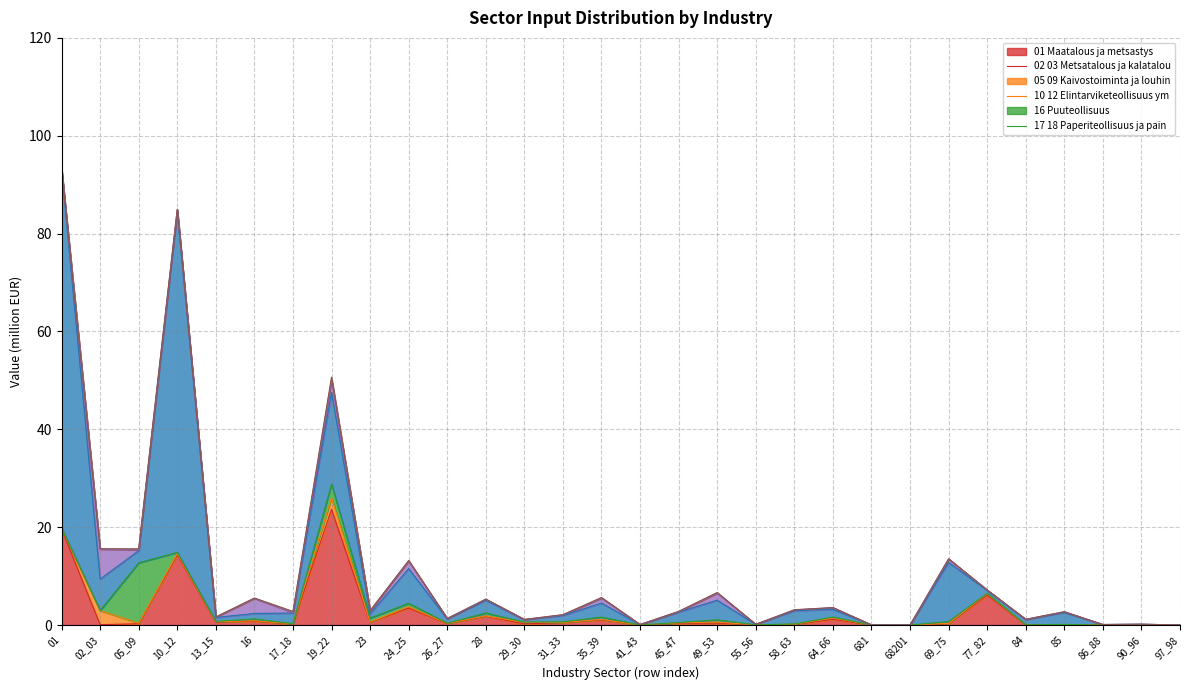

Reading right to left, what are all the values shown in this chart?

01 Maatalous ja metsastys: 0.0	0.0	0.0	0.0	0.0	6.1	0.3	0.0	0.0	1.2	0.1	0.0	0.4	0.3	0.0	1.1	0.5	0.2	1.8	0.3	3.5	0.5	23.7	0.2	0.8	0.6	14.3	0.3	0.1	19.7
02_03 Metsatalous ja kalatalous: 0.0	0.0	0.0	0.0	0.0	0.3	0.1	0.0	0.0	0.3	0.0	0.0	0.2	0.1	0.0	0.1	0.0	0.3	0.1	0.0	0.3	0.0	2.4	0.0	0.1	0.1	0.3	0.1	2.9	0.1
05_09 Kaivostoiminta ja louhinta: 0.0	0.0	0.0	0.1	0.0	0.1	0.4	0.0	0.0	0.2	0.1	0.0	0.5	0.1	0.0	0.5	0.1	0.1	0.6	0.0	0.7	0.8	2.8	0.0	0.4	0.1	0.2	12.3	0.0	0.0
10_12 Elintarviketeollisuus ym.: 0.0	0.1	0.1	2.4	1.0	0.6	12.1	0.0	0.0	1.6	2.7	0.1	4.0	2.1	0.1	2.9	1.3	0.5	2.6	0.9	7.1	0.9	18.7	2.2	1.1	0.8	69.7	2.5	6.4	73.4
16 Puuteollisuus: 0.0	0.0	0.0	0.1	0.1	0.1	0.7	0.0	0.0	0.3	0.2	0.0	1.4	0.1	0.0	1.0	0.1	0.0	0.2	0.1	1.6	0.6	2.6	0.1	3.1	0.1	0.4	0.1	6.1	0.1
17_18 Paperiteollisuus ja painaminen: 0.0	0.0	0.0	0.0	0.0	0.0	0.0	0.0	0.0	0.0	0.0	0.0	0.1	0.0	0.0	0.1	0.0	0.0	0.0	0.0	0.1	0.0	0.5	0.2	0.1	0.0	0.1	0.2	0.1	0.0